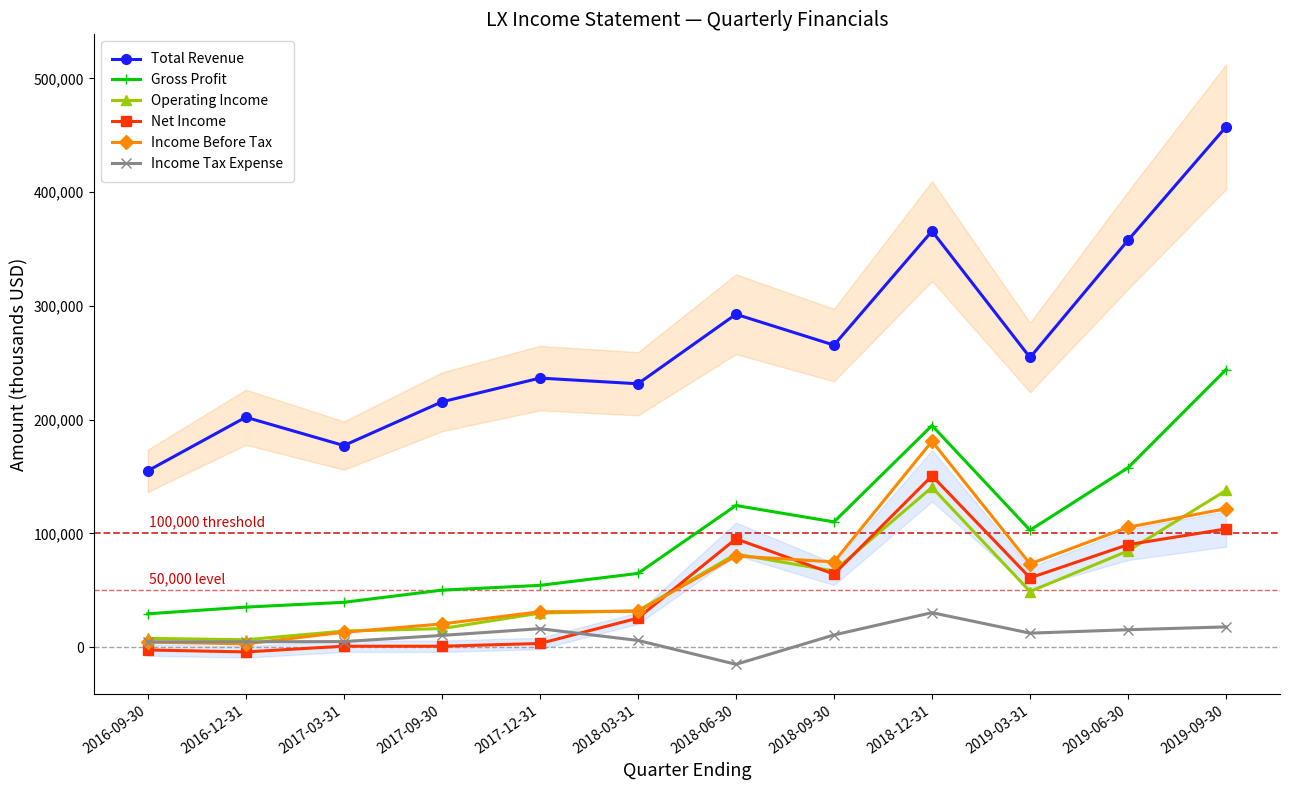

What is the minimum value shown in the chart?

-15100